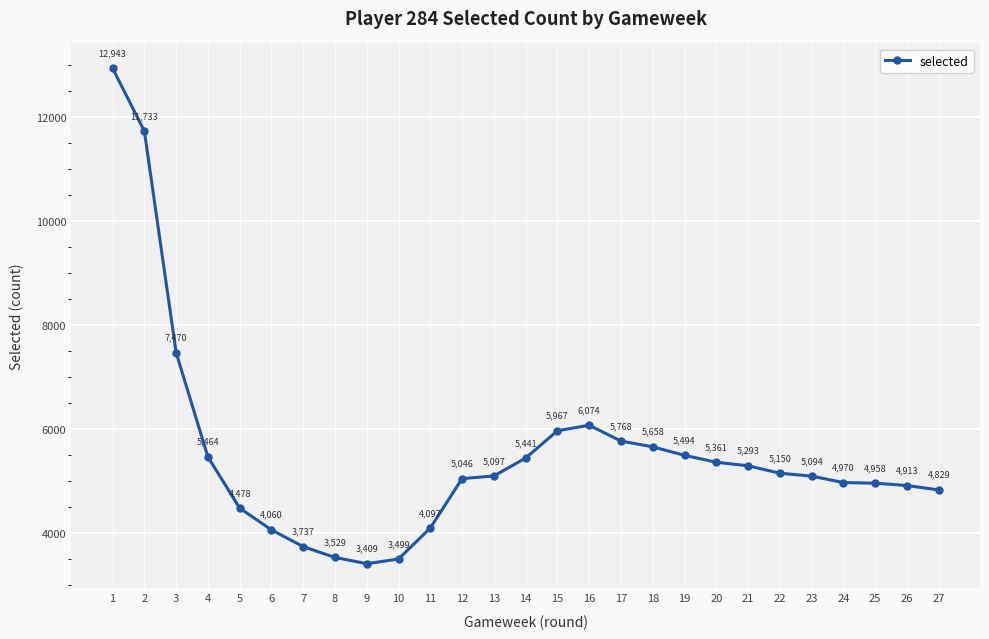

Rank the categories by value from highest to lowest.

1, 2, 3, 16, 15, 17, 18, 19, 4, 14, 20, 21, 22, 13, 23, 12, 24, 25, 26, 27, 5, 11, 6, 7, 8, 10, 9